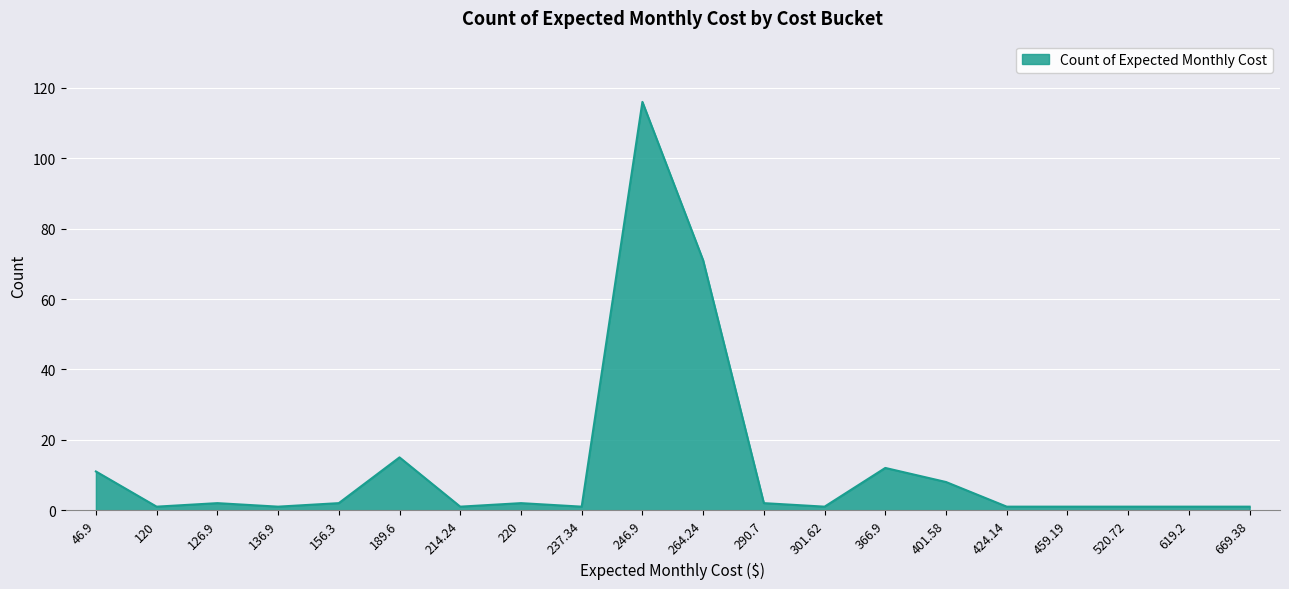

The value at 401.58 is 8. True or false?

True